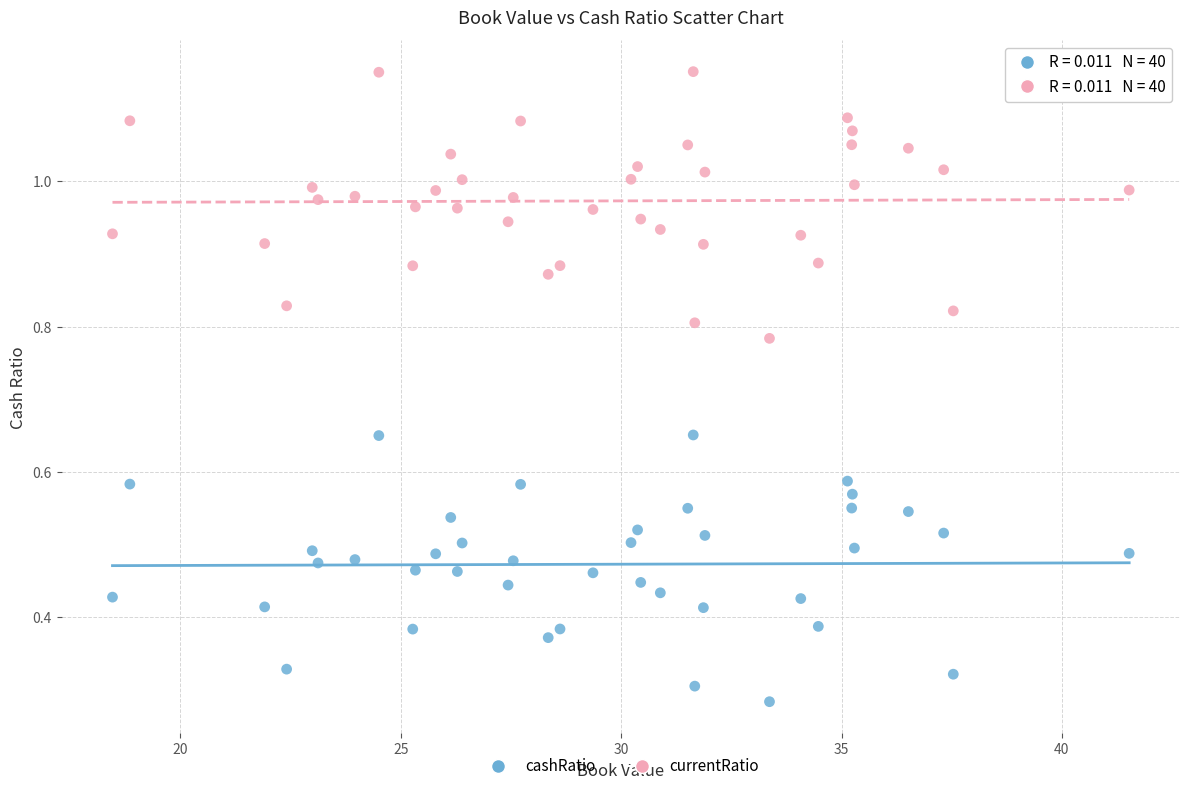

Which series contains the lowest Y value?

cashRatio